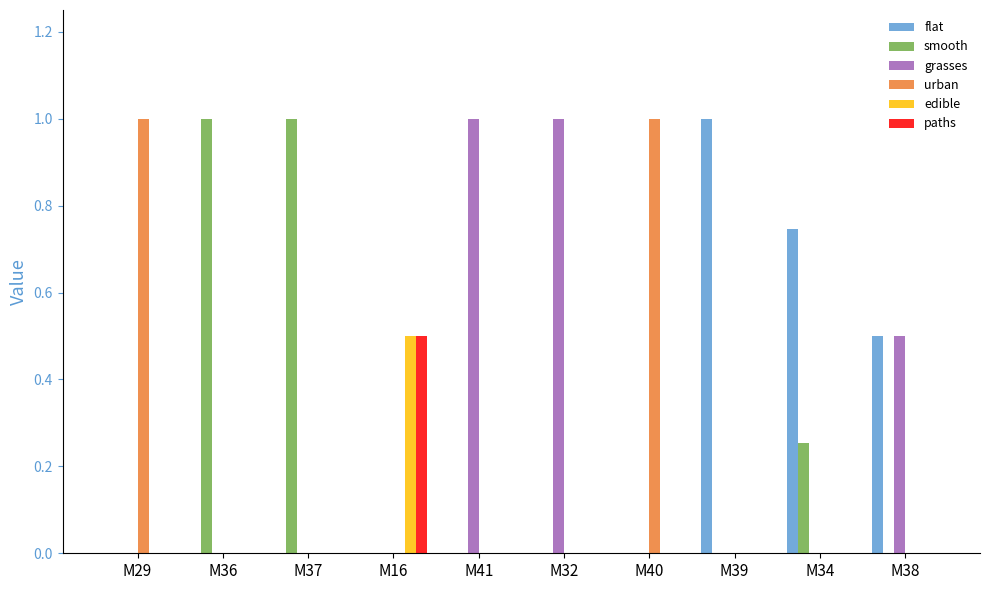

The value of urban at M29 is 1.0. True or false?

True